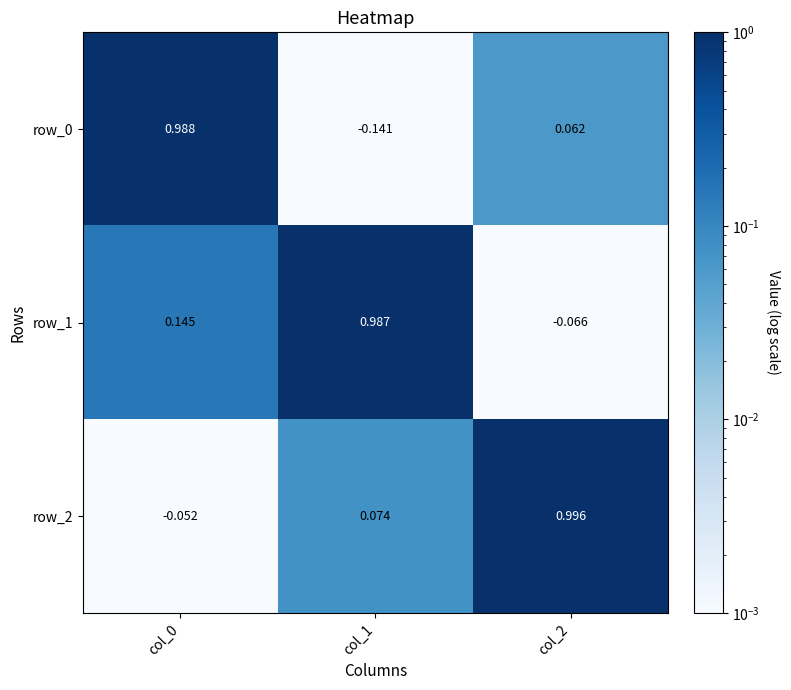

Count the number of categories in the chart.

3